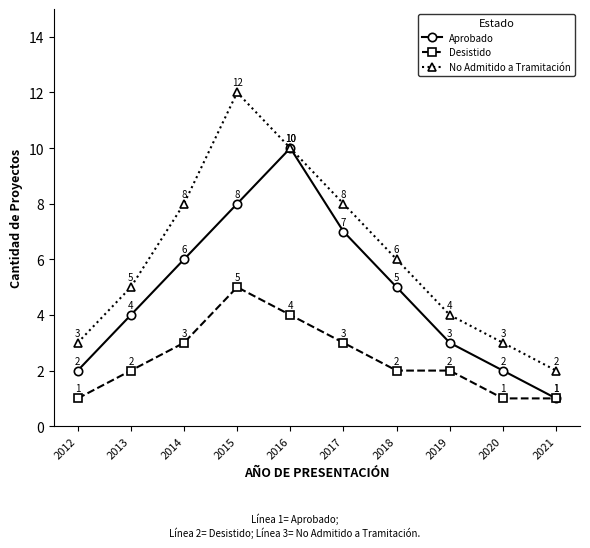

What is the sum of all No Admitido a Tramitación values?

61